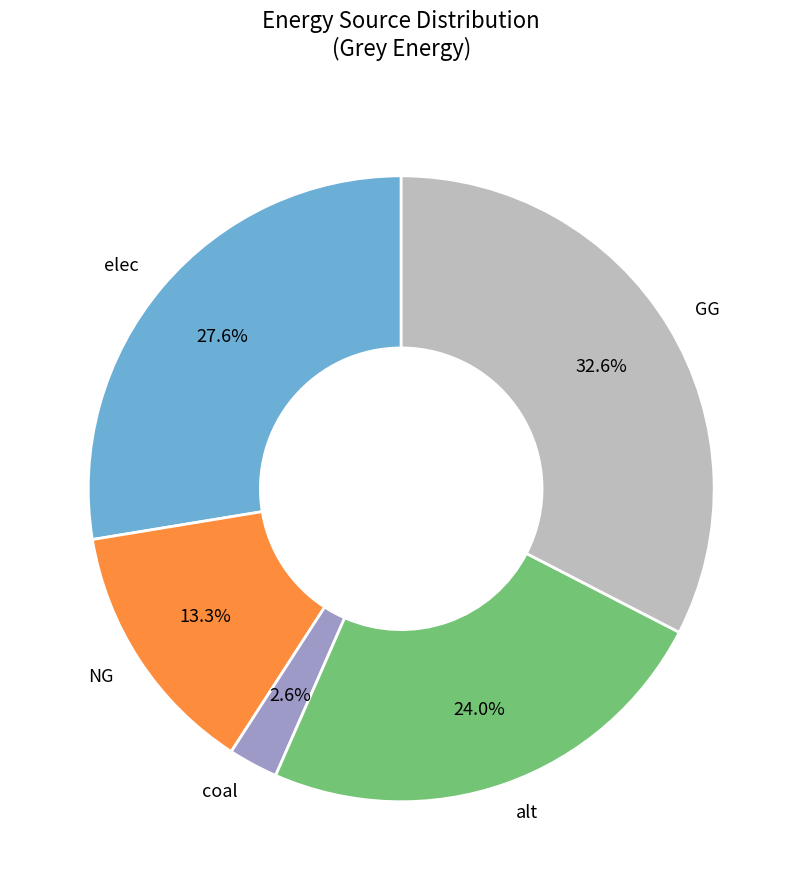

To the nearest percent, what is the difference between the largest and smallest slice percentages?

30%